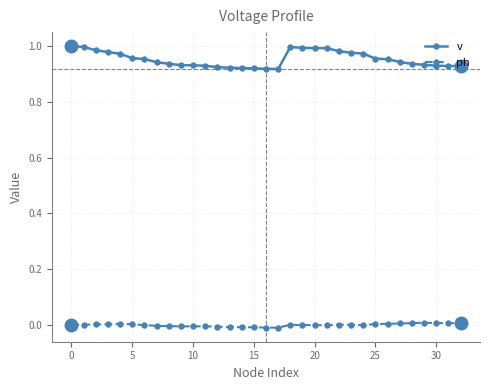

Count the number of categories in the chart.

33